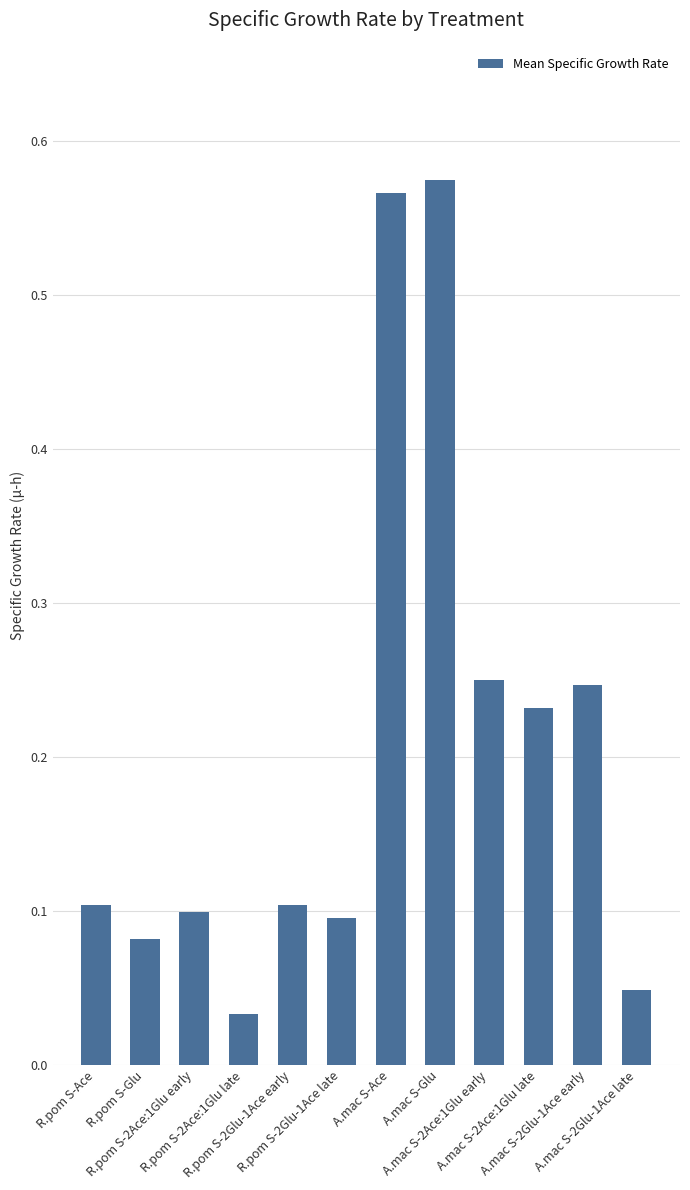

What is the difference between the second highest and minimum values?

0.5